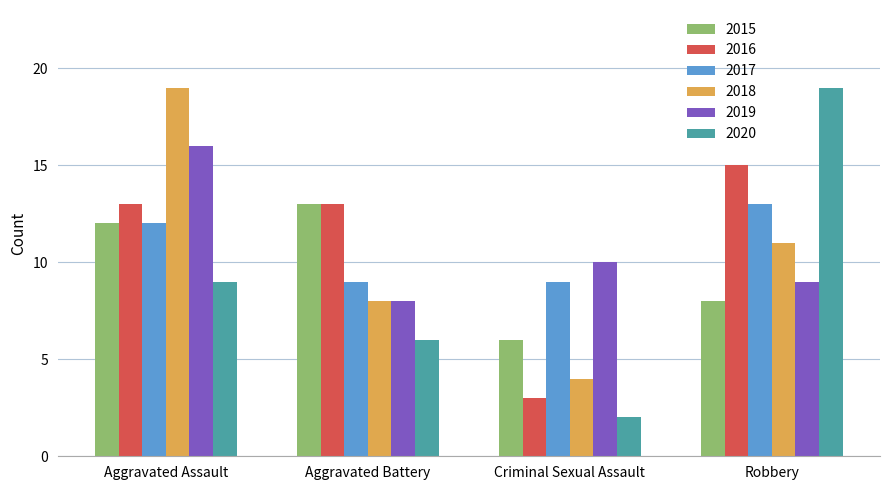

What is the difference between the 2016 values at Robbery and Aggravated Assault?

2